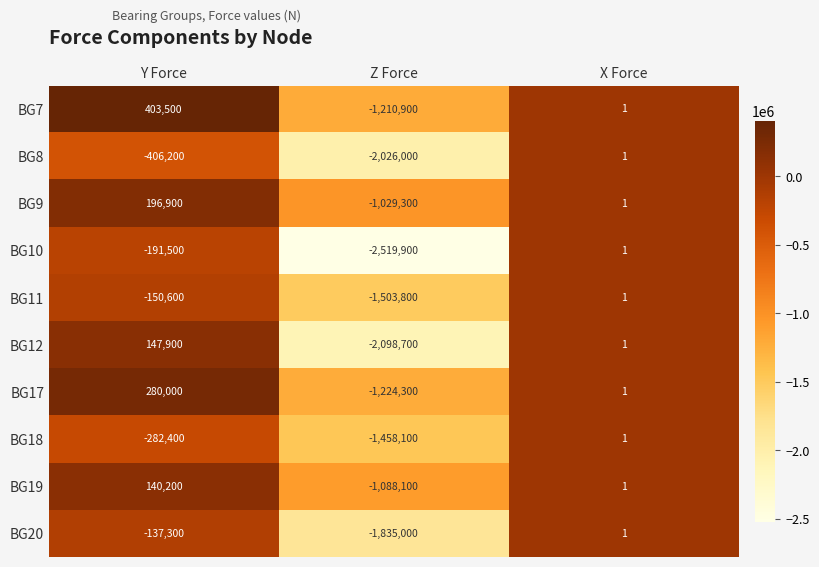

The value of BG7 at Y Force is 403500. True or false?

True